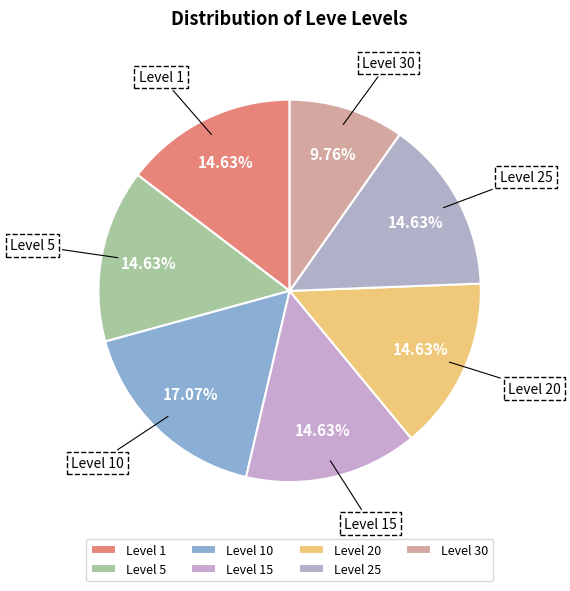

Is Level 15 the majority of the pie?

No